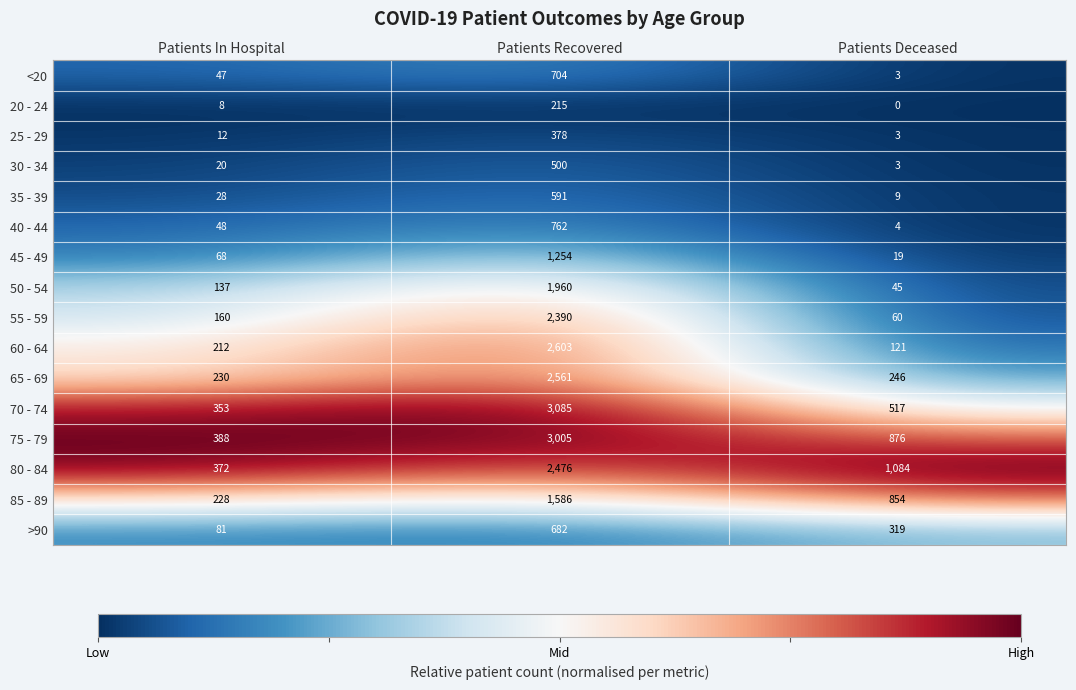

Read the 45 - 49 value at Patients Deceased.

19